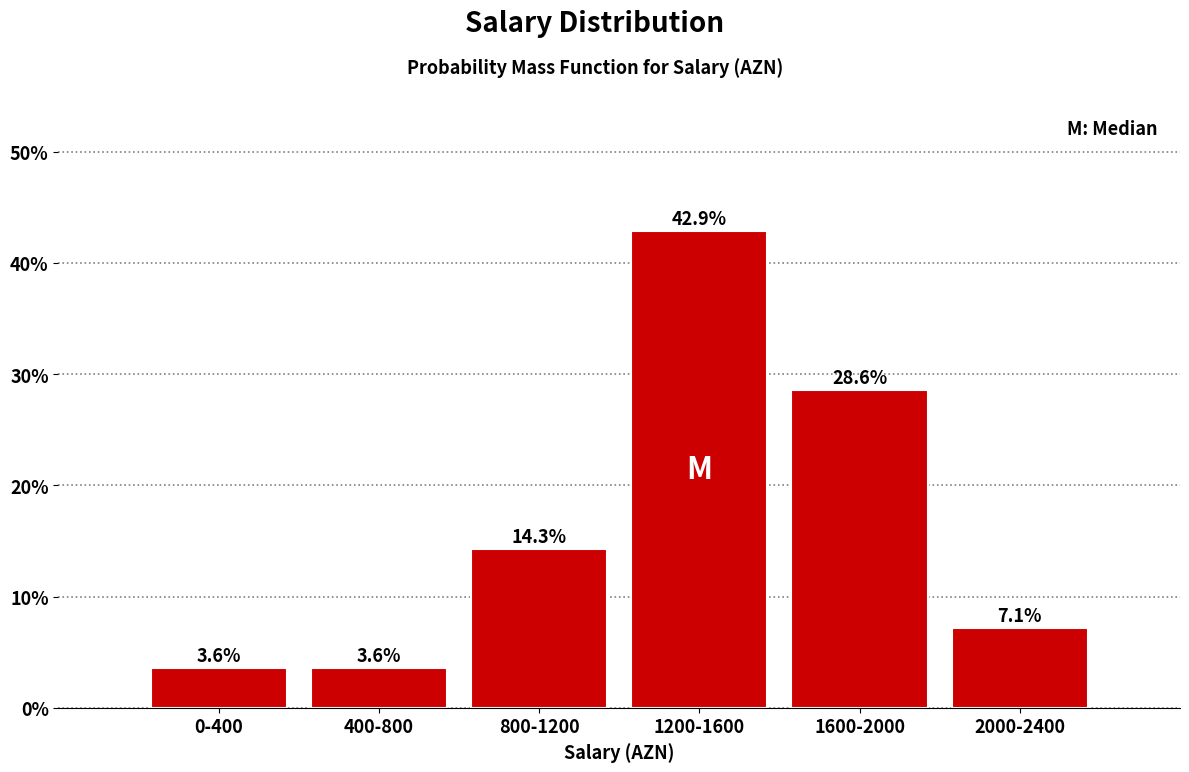

Reading right to left, what are all the values shown in this chart?

2000-2400=7.1	1600-2000=28.6	1200-1600=42.9	800-1200=14.3	400-800=3.6	0-400=3.6